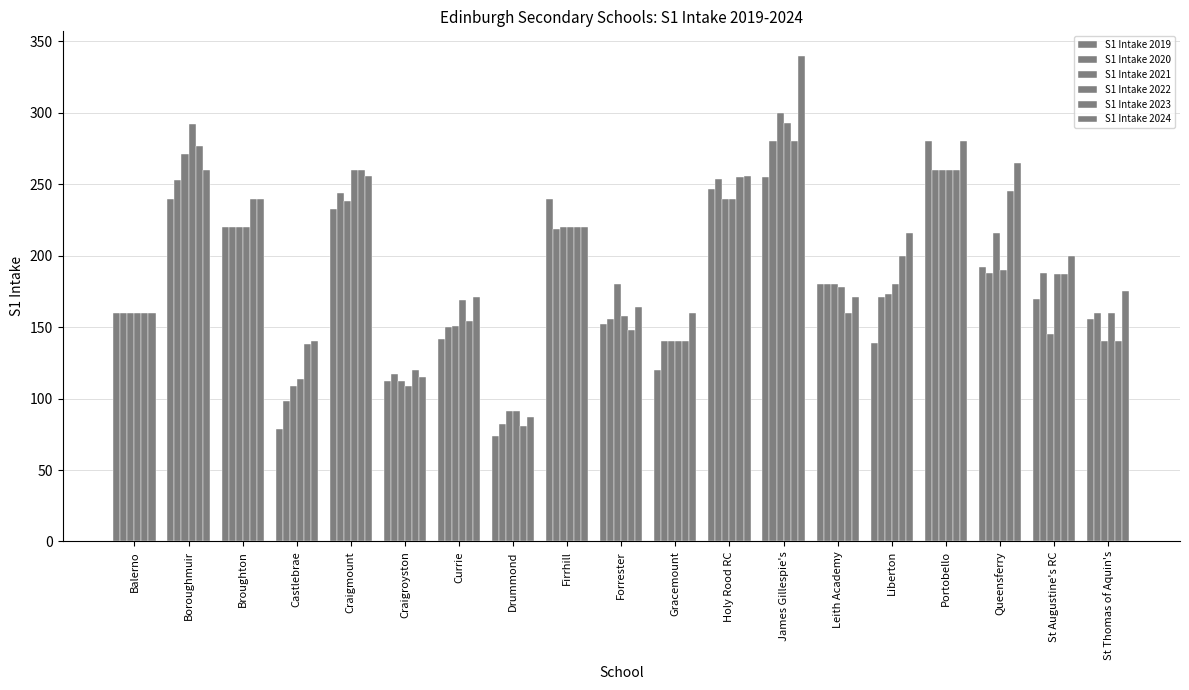

What is the label of the 18th bar from the left?

St Augustine's RC